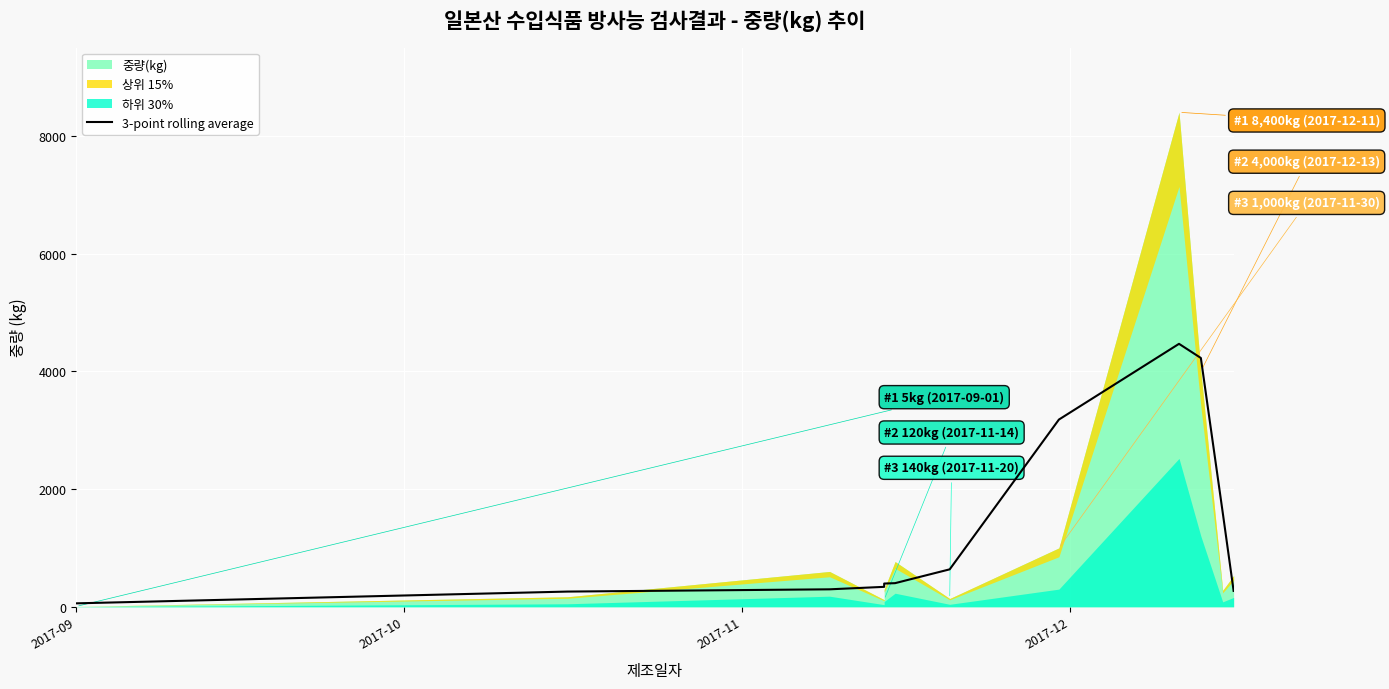

What is the change in value from 2017-09 to 2017-12?

+280.3